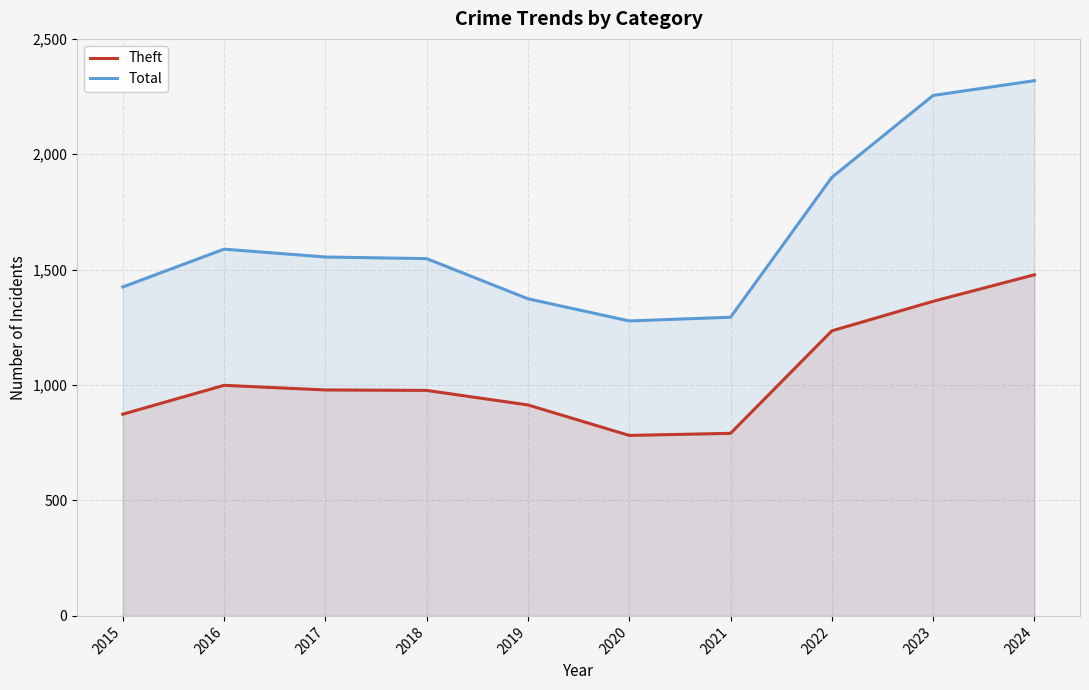

Reading left to right, extract all data points from this chart.

Theft: 2015=874	2016=999	2017=979	2018=977	2019=914	2020=782	2021=791	2022=1235	2023=1363	2024=1478
Total: 2015=1425	2016=1589	2017=1555	2018=1548	2019=1374	2020=1278	2021=1294	2022=1900	2023=2255	2024=2319